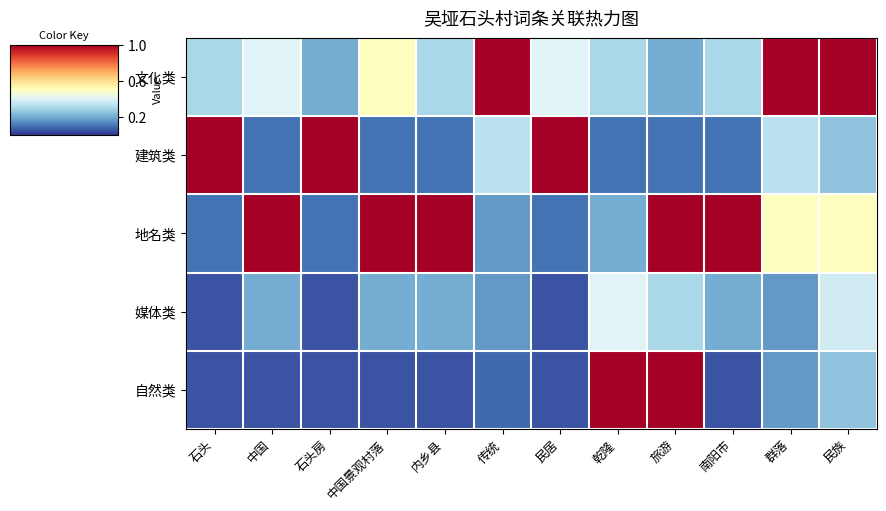

Reading right to left, list all the values displayed in this chart.

文化类: 民族=1.0	群落=1.0	南阳市=0.3	旅游=0.2	乾隆=0.3	民居=0.4	传统=1.0	内乡县=0.3	中国景观村落=0.5	石头房=0.2	中国=0.4	石头=0.3
建筑类: 民族=0.2	群落=0.3	南阳市=0.1	旅游=0.1	乾隆=0.1	民居=1.0	传统=0.3	内乡县=0.1	中国景观村落=0.1	石头房=1.0	中国=0.1	石头=1.0
地名类: 民族=0.5	群落=0.5	南阳市=1.0	旅游=1.0	乾隆=0.2	民居=0.1	传统=0.2	内乡县=1.0	中国景观村落=1.0	石头房=0.1	中国=1.0	石头=0.1
媒体类: 民族=0.4	群落=0.2	南阳市=0.2	旅游=0.3	乾隆=0.4	民居=0.1	传统=0.2	内乡县=0.2	中国景观村落=0.2	石头房=0.1	中国=0.2	石头=0.1
自然类: 民族=0.2	群落=0.2	南阳市=0.1	旅游=1.0	乾隆=1.0	民居=0.1	传统=0.1	内乡县=0.1	中国景观村落=0.1	石头房=0.1	中国=0.1	石头=0.1